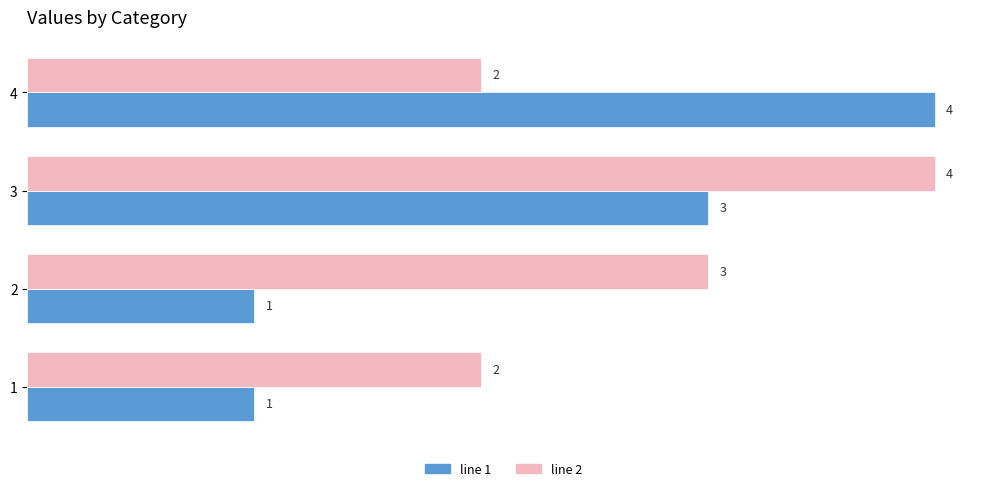

Between 1 and 2, which series saw the biggest shift?

line 2